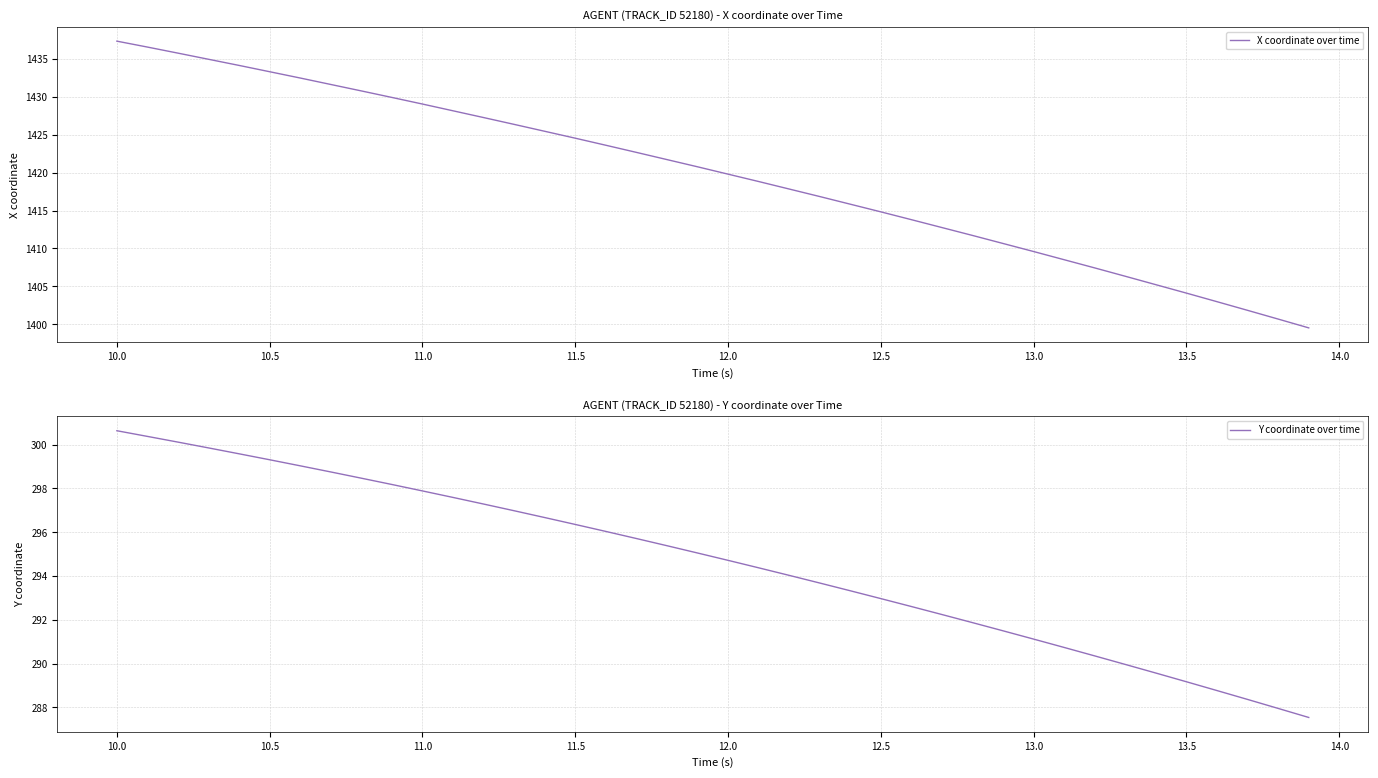

How many values in the X coordinate over time series are below 1420?

20